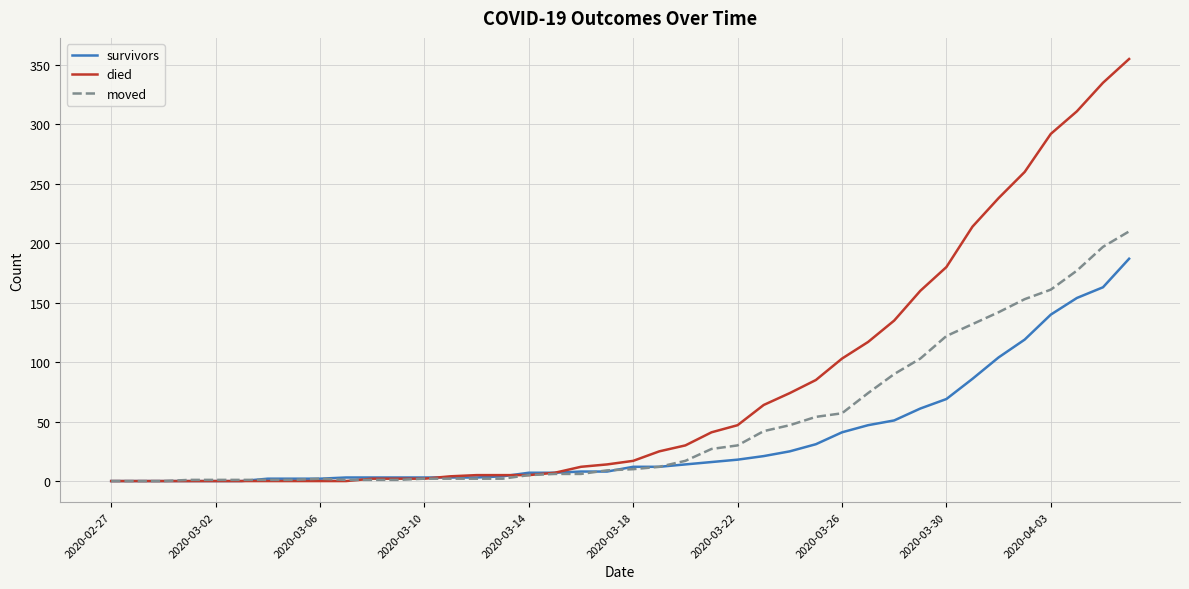

Which series has the largest range (max minus min)?

died